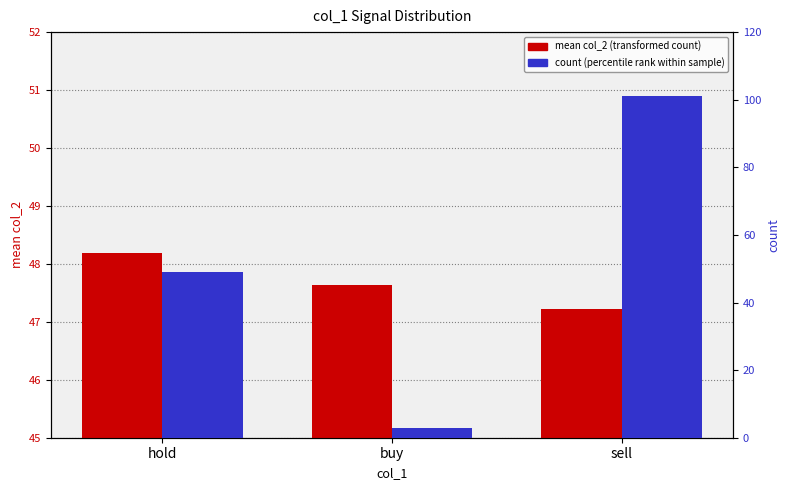

What is the sum of the mean col_2 (transformed count) values at sell and hold?

95.4